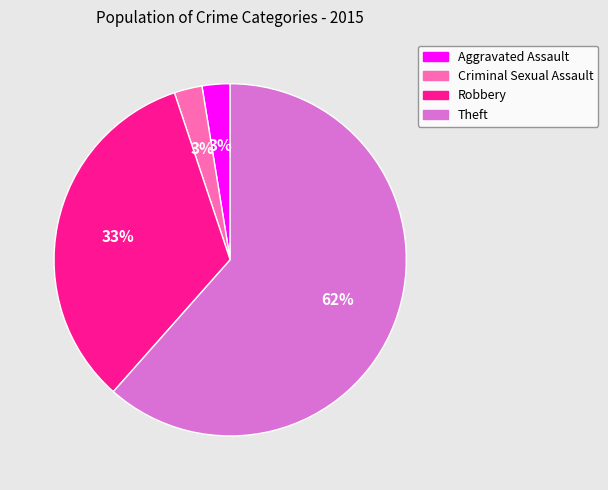

To the nearest percent, what percentage of the pie is Criminal Sexual Assault?

3%